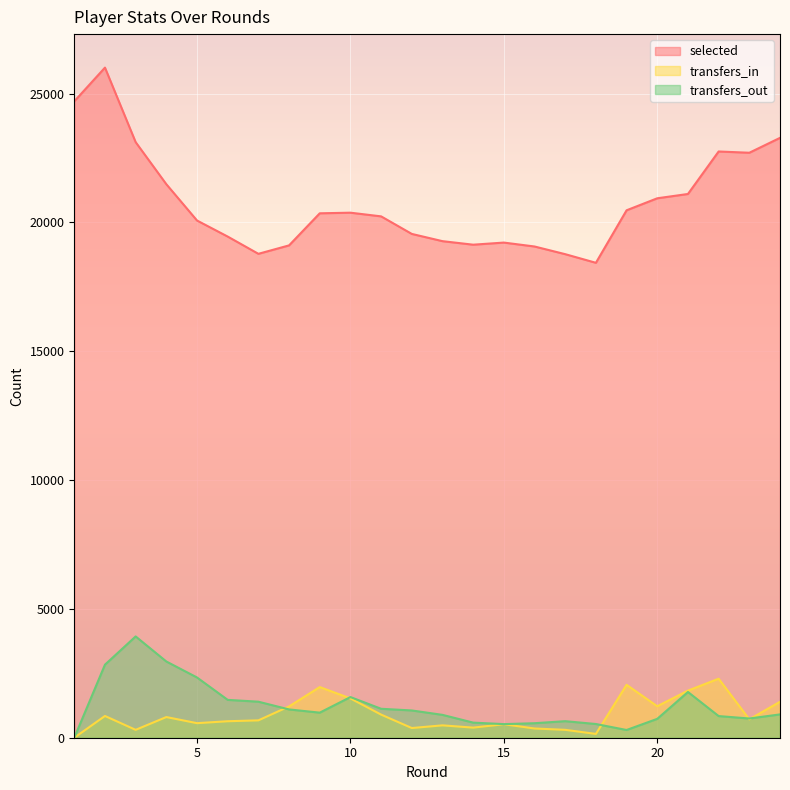

True or false: transfers_out has a value of 2687 at 10.

False